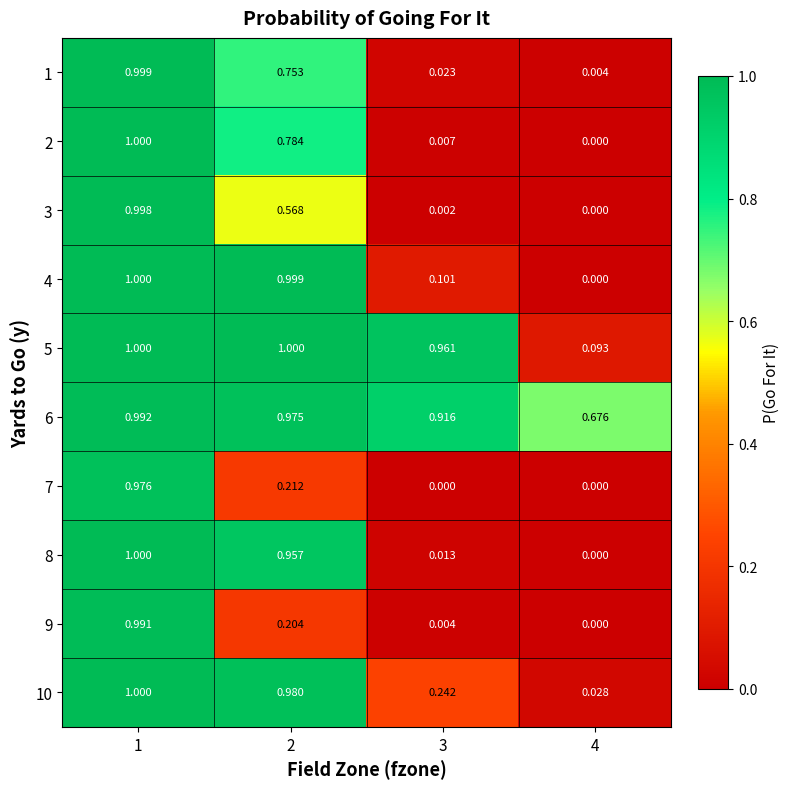

Is the value of 3 at 4 greater than the value of 6 at 4?

No